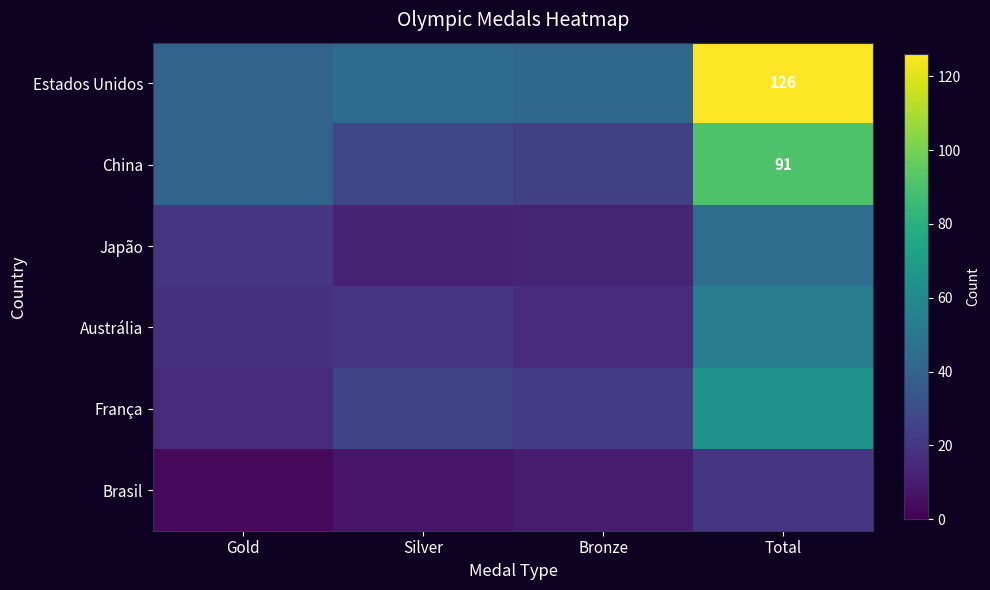

At which label does Estados Unidos reach its minimum?

Gold